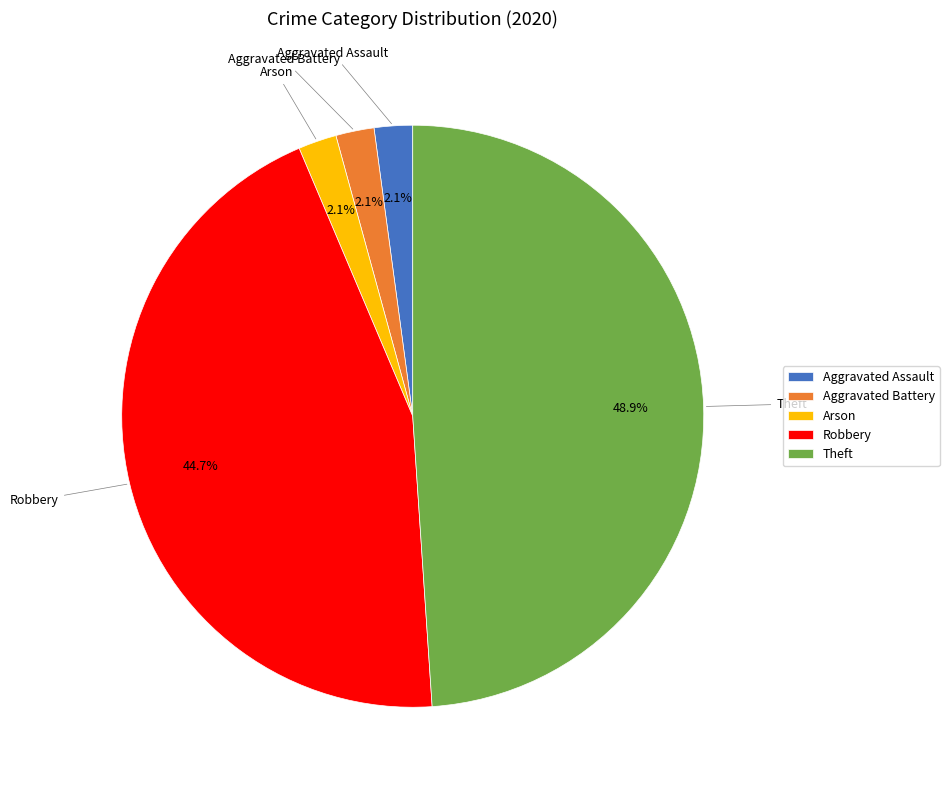

Approximately how many times larger is the value at Aggravated Assault compared to Aggravated Battery?

1.0